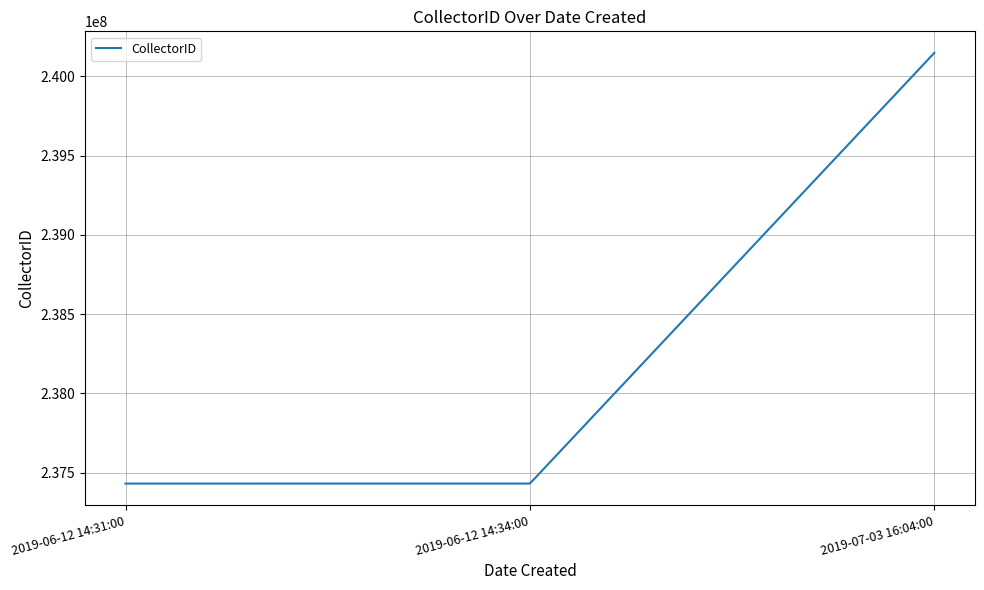

Approximately how many times larger is the value at 2019-06-12 14:34:00 compared to 2019-07-03 16:04:00?

1.0